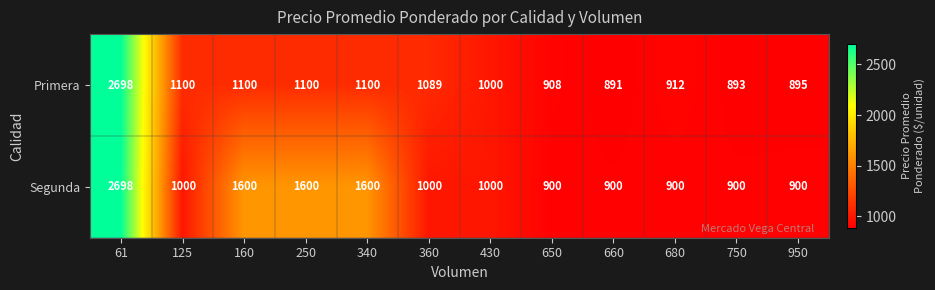

Which series has the largest total across all categories?

Segunda